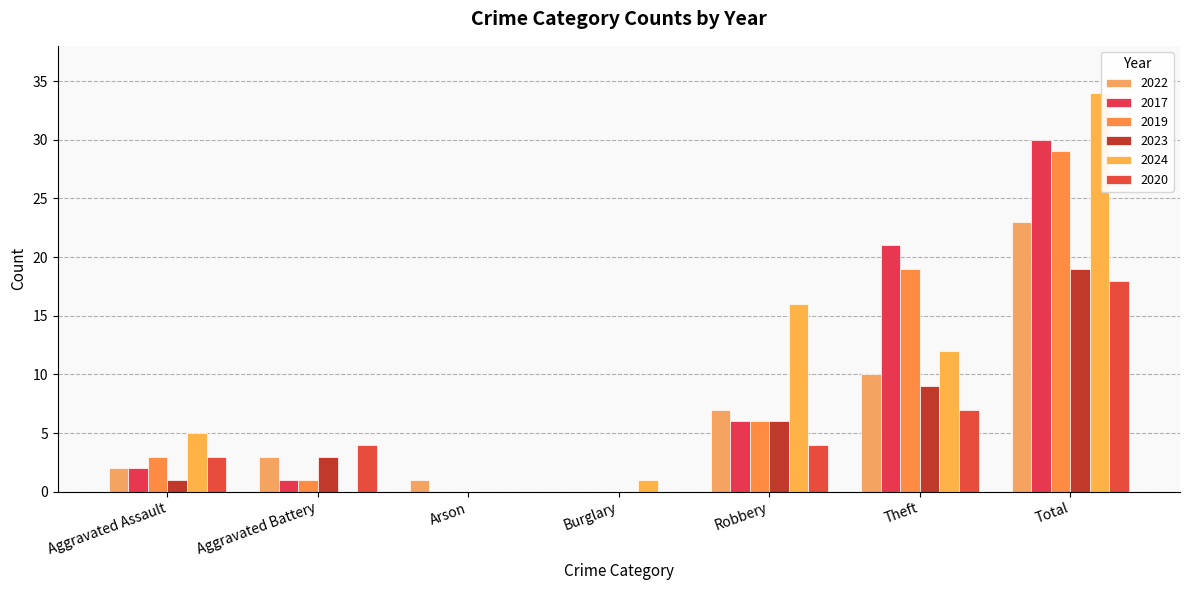

What is the sum of all 2017 values?

60